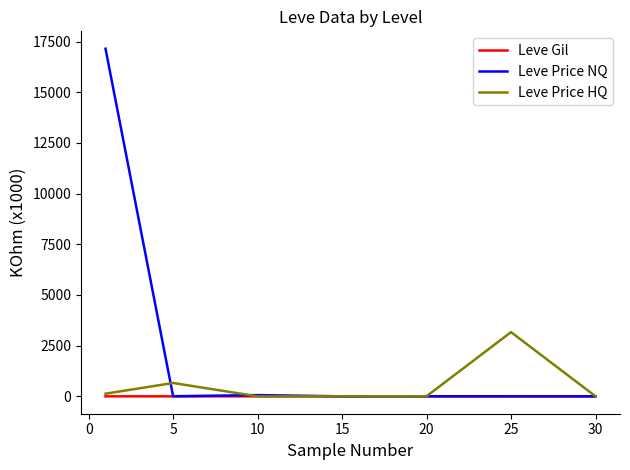

List the series in order of their overall mean, highest first.

Leve Price NQ, Leve Price HQ, Leve Gil